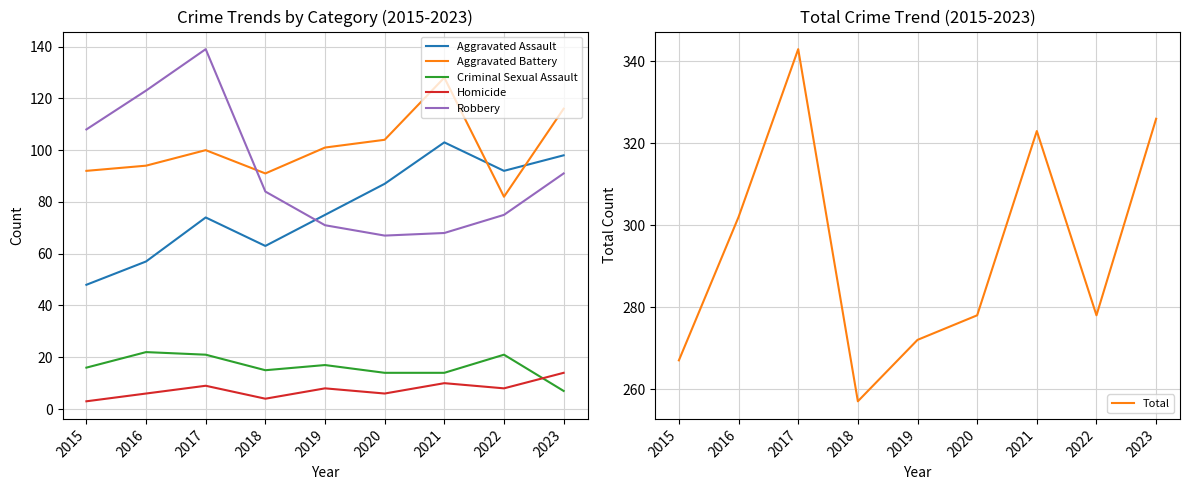

How many times do Criminal Sexual Assault and Homicide cross each other?

1